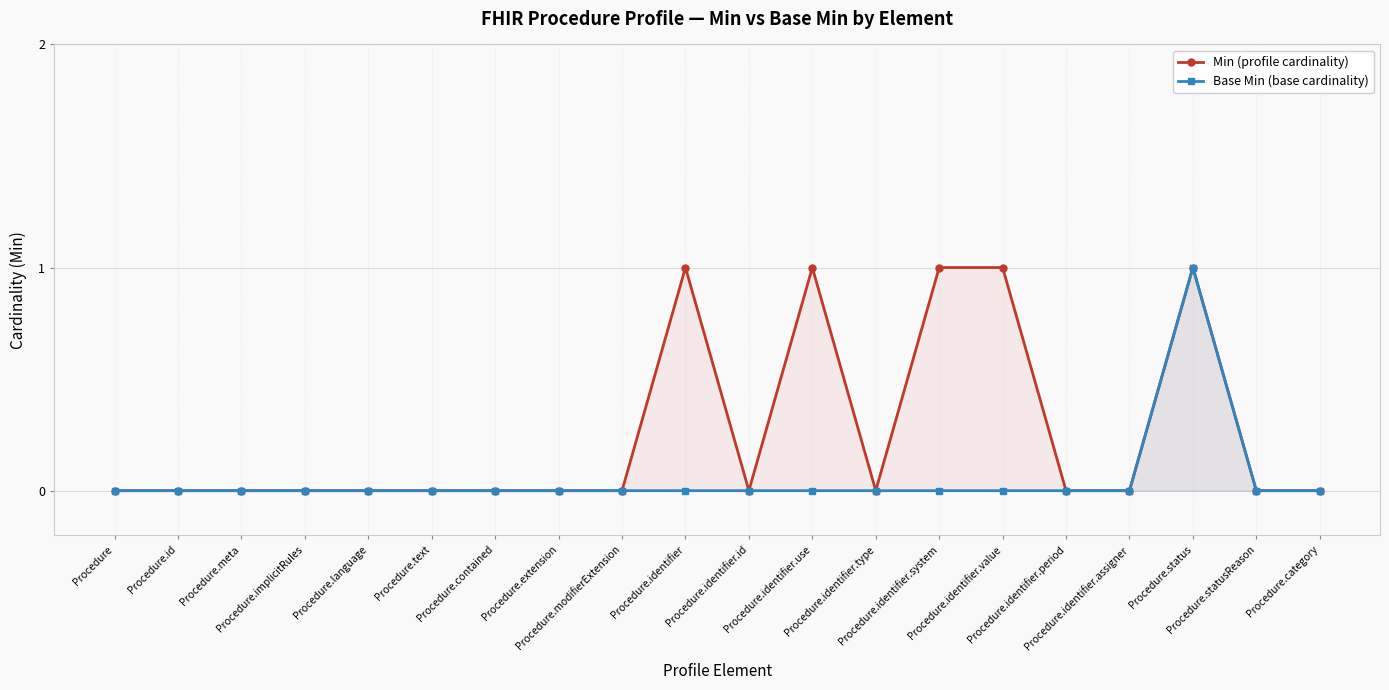

Is it true that Min (profile cardinality) equals 0 at Procedure.language?

True